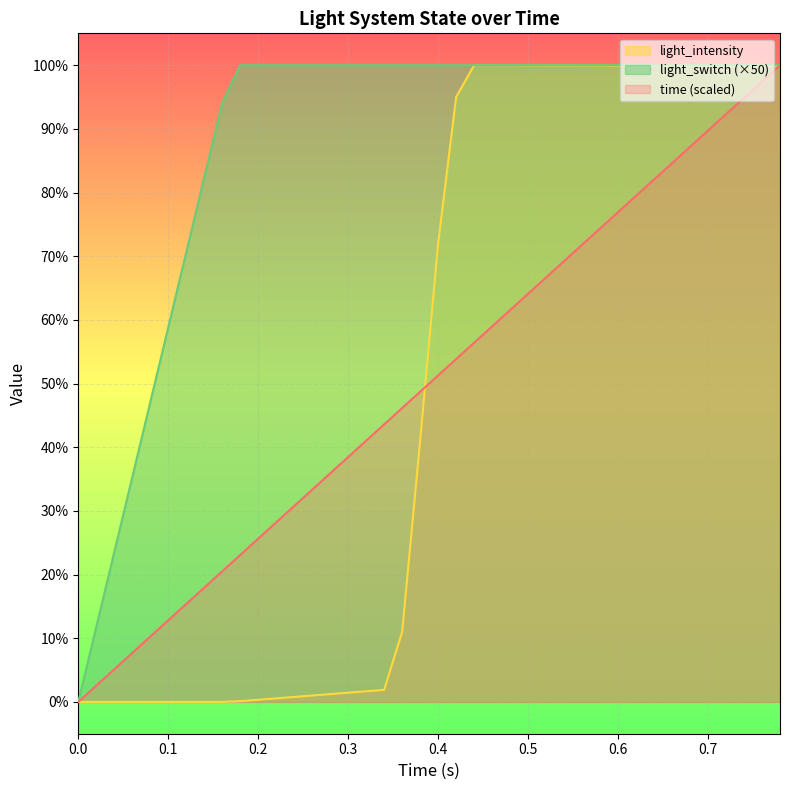

What is the greatest value displayed?

100.0